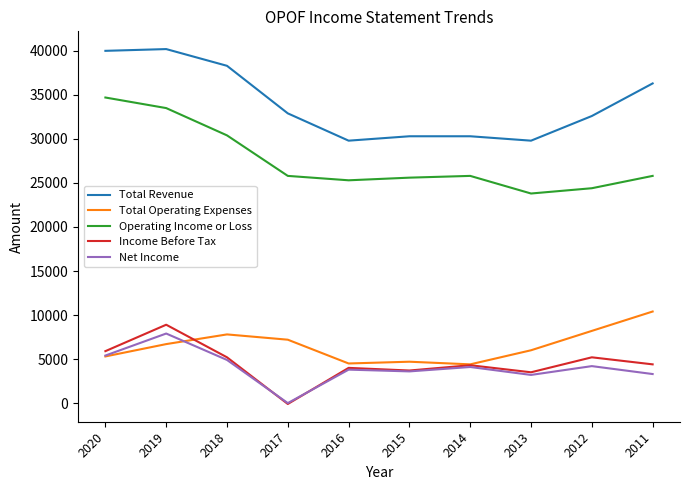

Where does the Net Income series first go above 4100?

2020